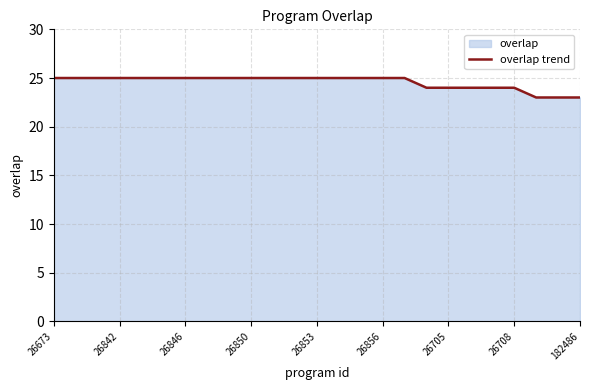

True or false: the data shows 25 at 26846.

True